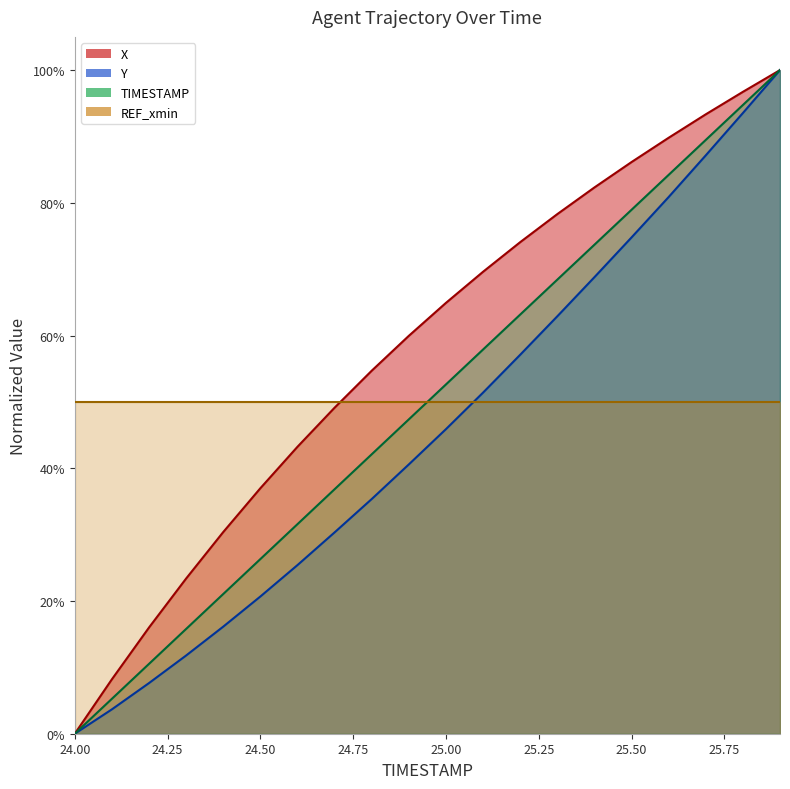

True or false: TIMESTAMP and Y cross at least once.

False